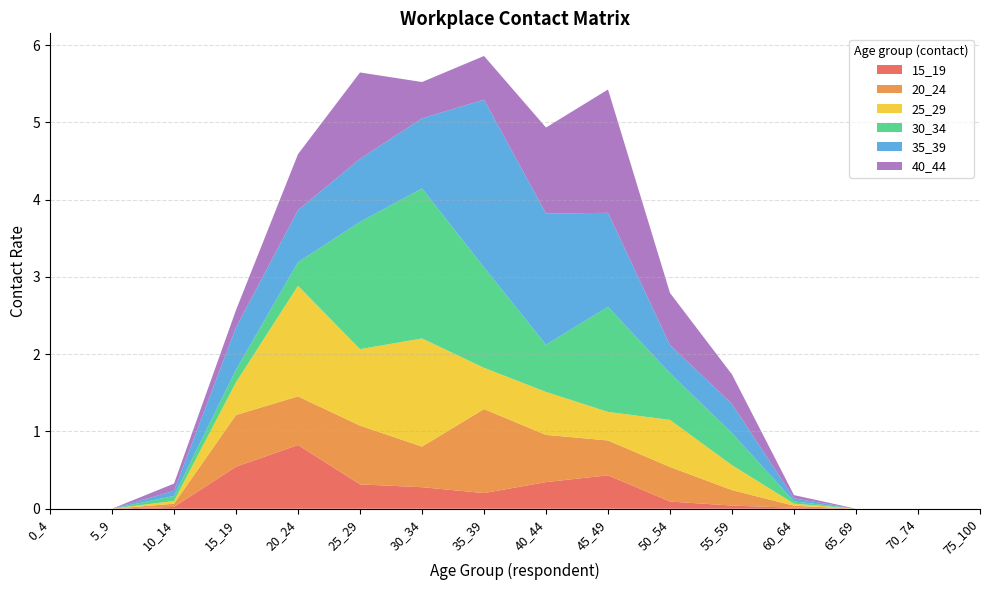

Reading right to left, transcribe all the data shown in this chart.

15_19: 75_100=0.0	70_74=0.0	65_69=0.0	60_64=0.0	55_59=0.0	50_54=0.1	45_49=0.4	40_44=0.3	35_39=0.2	30_34=0.3	25_29=0.3	20_24=0.8	15_19=0.5	10_14=0.0	5_9=0.0	0_4=0.0
20_24: 75_100=0.0	70_74=0.0	65_69=0.0	60_64=0.0	55_59=0.2	50_54=0.4	45_49=0.5	40_44=0.6	35_39=1.1	30_34=0.5	25_29=0.8	20_24=0.6	15_19=0.7	10_14=0.0	5_9=0.0	0_4=0.0
25_29: 75_100=0.0	70_74=0.0	65_69=0.0	60_64=0.0	55_59=0.3	50_54=0.6	45_49=0.4	40_44=0.6	35_39=0.5	30_34=1.4	25_29=1.0	20_24=1.4	15_19=0.4	10_14=0.0	5_9=0.0	0_4=0.0
30_34: 75_100=0.0	70_74=0.0	65_69=0.0	60_64=0.0	55_59=0.4	50_54=0.6	45_49=1.4	40_44=0.6	35_39=1.3	30_34=1.9	25_29=1.6	20_24=0.3	15_19=0.2	10_14=0.1	5_9=0.0	0_4=0.0
35_39: 75_100=0.0	70_74=0.0	65_69=0.0	60_64=0.0	55_59=0.4	50_54=0.4	45_49=1.2	40_44=1.7	35_39=2.2	30_34=0.9	25_29=0.8	20_24=0.7	15_19=0.5	10_14=0.1	5_9=0.0	0_4=0.0
40_44: 75_100=0.0	70_74=0.0	65_69=0.0	60_64=0.0	55_59=0.4	50_54=0.7	45_49=1.6	40_44=1.1	35_39=0.6	30_34=0.5	25_29=1.1	20_24=0.7	15_19=0.2	10_14=0.1	5_9=0.0	0_4=0.0